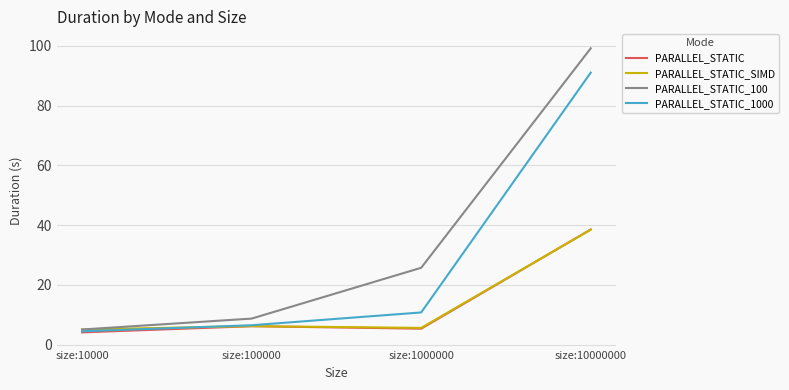

Reading left to right, list all the values displayed in this chart.

PARALLEL_STATIC: size:10000=4.1	size:100000=6.1	size:1000000=5.3	size:10000000=38.5
PARALLEL_STATIC_SIMD: size:10000=5.0	size:100000=6.2	size:1000000=5.6	size:10000000=38.5
PARALLEL_STATIC_100: size:10000=5.0	size:100000=8.7	size:1000000=25.7	size:10000000=99.2
PARALLEL_STATIC_1000: size:10000=4.4	size:100000=6.5	size:1000000=10.8	size:10000000=91.1